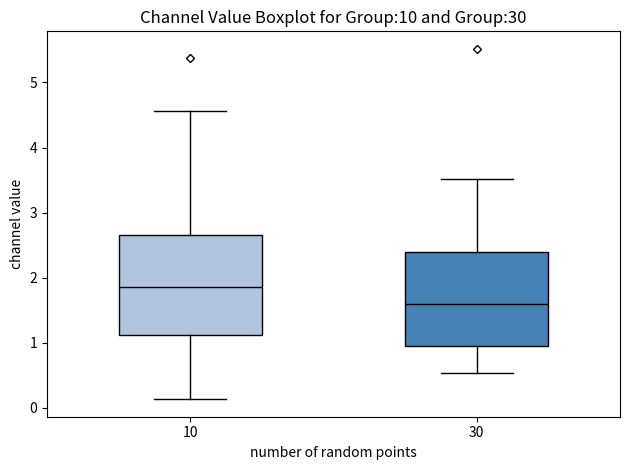

Reading left to right, read every box against the y-axis: the position of its median line, the range the box covers, and the ends of its whiskers. The values are not printed on the chart, so give them approximately, as read against the axis.

10: median 1.9, box 1.1 to 2.7, whiskers 0.1 to 4.6
30: median 1.6, box 1.0 to 2.4, whiskers 0.5 to 3.5